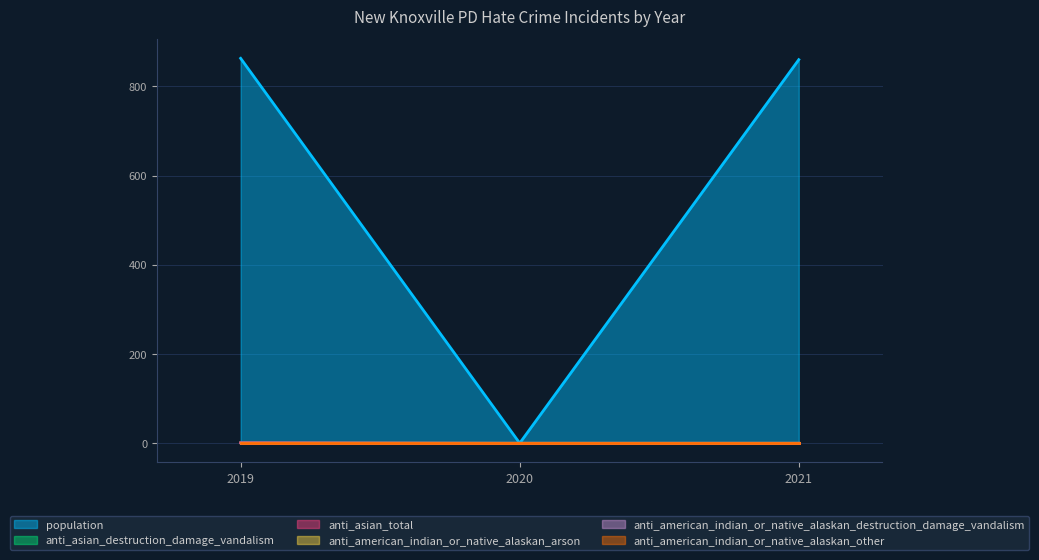

What is the maximum value shown in the chart?

863